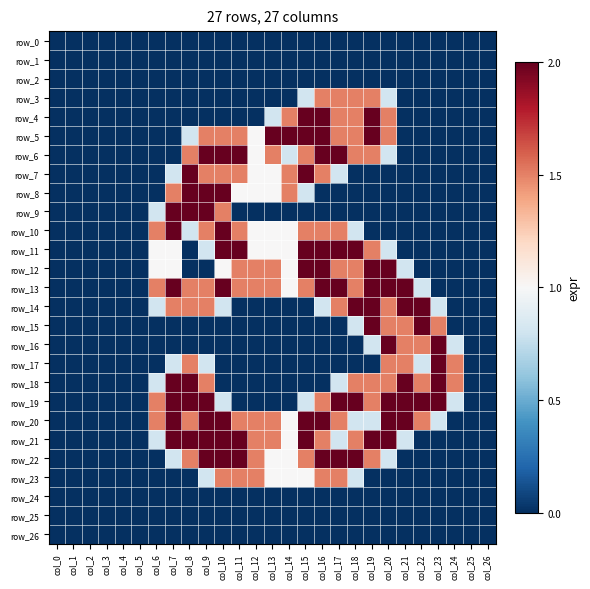

Reading left to right, what are all the values shown in this chart?

row_0: 0.0	0.0	0.0	0.0	0.0	0.0	0.0	0.0	0.0	0.0	0.0	0.0	0.0	0.0	0.0	0.0	0.0	0.0	0.0	0.0	0.0	0.0	0.0	0.0	0.0	0.0	0.0
row_1: 0.0	0.0	0.0	0.0	0.0	0.0	0.0	0.0	0.0	0.0	0.0	0.0	0.0	0.0	0.0	0.0	0.0	0.0	0.0	0.0	0.0	0.0	0.0	0.0	0.0	0.0	0.0
row_2: 0.0	0.0	0.0	0.0	0.0	0.0	0.0	0.0	0.0	0.0	0.0	0.0	0.0	0.0	0.0	0.0	0.0	0.0	0.0	0.0	0.0	0.0	0.0	0.0	0.0	0.0	0.0
row_3: 0.0	0.0	0.0	0.0	0.0	0.0	0.0	0.0	0.0	0.0	0.0	0.0	0.0	0.0	0.0	0.8	1.5	1.5	1.5	1.5	0.8	0.0	0.0	0.0	0.0	0.0	0.0
row_4: 0.0	0.0	0.0	0.0	0.0	0.0	0.0	0.0	0.0	0.0	0.0	0.0	0.0	0.8	1.5	2.0	2.0	1.5	1.5	2.0	1.5	0.0	0.0	0.0	0.0	0.0	0.0
row_5: 0.0	0.0	0.0	0.0	0.0	0.0	0.0	0.0	0.8	1.5	1.5	1.5	1.0	2.0	2.0	2.0	2.0	1.5	1.5	2.0	1.5	0.0	0.0	0.0	0.0	0.0	0.0
row_6: 0.0	0.0	0.0	0.0	0.0	0.0	0.0	0.0	1.5	2.0	2.0	2.0	1.0	1.5	0.8	1.5	2.0	2.0	1.5	1.5	0.8	0.0	0.0	0.0	0.0	0.0	0.0
row_7: 0.0	0.0	0.0	0.0	0.0	0.0	0.0	0.8	2.0	1.5	1.5	1.5	1.0	1.0	1.5	2.0	1.5	0.8	0.0	0.0	0.0	0.0	0.0	0.0	0.0	0.0	0.0
row_8: 0.0	0.0	0.0	0.0	0.0	0.0	0.0	1.5	2.0	2.0	2.0	1.0	1.0	1.0	1.5	0.8	0.0	0.0	0.0	0.0	0.0	0.0	0.0	0.0	0.0	0.0	0.0
row_9: 0.0	0.0	0.0	0.0	0.0	0.0	0.8	2.0	2.0	2.0	1.5	0.0	0.0	0.0	0.0	0.0	0.0	0.0	0.0	0.0	0.0	0.0	0.0	0.0	0.0	0.0	0.0
row_10: 0.0	0.0	0.0	0.0	0.0	0.0	1.5	2.0	0.8	1.5	2.0	1.5	1.0	1.0	1.0	1.5	1.5	1.5	0.8	0.0	0.0	0.0	0.0	0.0	0.0	0.0	0.0
row_11: 0.0	0.0	0.0	0.0	0.0	0.0	1.0	1.0	0.0	0.8	2.0	2.0	1.0	1.0	1.0	2.0	2.0	2.0	2.0	1.5	0.8	0.0	0.0	0.0	0.0	0.0	0.0
row_12: 0.0	0.0	0.0	0.0	0.0	0.0	1.0	1.0	0.0	0.0	1.0	1.5	1.5	1.5	1.0	2.0	2.0	1.5	1.5	2.0	2.0	0.8	0.0	0.0	0.0	0.0	0.0
row_13: 0.0	0.0	0.0	0.0	0.0	0.0	1.5	2.0	1.5	1.5	2.0	1.5	1.5	1.5	1.0	1.5	2.0	2.0	1.5	2.0	2.0	2.0	0.8	0.0	0.0	0.0	0.0
row_14: 0.0	0.0	0.0	0.0	0.0	0.0	0.8	1.5	1.5	1.5	0.8	0.0	0.0	0.0	0.0	0.0	0.8	1.5	2.0	2.0	1.5	2.0	2.0	0.8	0.0	0.0	0.0
row_15: 0.0	0.0	0.0	0.0	0.0	0.0	0.0	0.0	0.0	0.0	0.0	0.0	0.0	0.0	0.0	0.0	0.0	0.0	0.8	2.0	1.5	1.5	2.0	1.5	0.0	0.0	0.0
row_16: 0.0	0.0	0.0	0.0	0.0	0.0	0.0	0.0	0.0	0.0	0.0	0.0	0.0	0.0	0.0	0.0	0.0	0.0	0.0	0.8	2.0	1.5	1.5	2.0	0.8	0.0	0.0
row_17: 0.0	0.0	0.0	0.0	0.0	0.0	0.0	0.8	1.5	0.8	0.0	0.0	0.0	0.0	0.0	0.0	0.0	0.0	0.0	0.0	1.5	1.5	0.8	2.0	1.5	0.0	0.0
row_18: 0.0	0.0	0.0	0.0	0.0	0.0	0.8	2.0	2.0	1.5	0.0	0.0	0.0	0.0	0.0	0.0	0.0	0.8	1.5	1.5	1.5	2.0	1.5	2.0	1.5	0.0	0.0
row_19: 0.0	0.0	0.0	0.0	0.0	0.0	1.5	2.0	2.0	2.0	0.8	0.0	0.0	0.0	0.0	0.8	1.5	2.0	2.0	1.5	2.0	2.0	2.0	2.0	0.8	0.0	0.0
row_20: 0.0	0.0	0.0	0.0	0.0	0.0	1.5	2.0	1.5	2.0	2.0	1.5	1.5	1.5	1.0	2.0	2.0	1.5	0.8	0.8	2.0	2.0	1.5	0.8	0.0	0.0	0.0
row_21: 0.0	0.0	0.0	0.0	0.0	0.0	0.8	2.0	2.0	2.0	2.0	2.0	1.5	1.5	1.0	2.0	1.5	0.8	1.5	2.0	2.0	0.8	0.0	0.0	0.0	0.0	0.0
row_22: 0.0	0.0	0.0	0.0	0.0	0.0	0.0	0.8	1.5	2.0	2.0	2.0	1.5	1.0	1.0	1.5	2.0	2.0	2.0	1.5	0.8	0.0	0.0	0.0	0.0	0.0	0.0
row_23: 0.0	0.0	0.0	0.0	0.0	0.0	0.0	0.0	0.0	0.8	1.5	1.5	1.5	1.0	1.0	1.0	1.5	1.5	0.8	0.0	0.0	0.0	0.0	0.0	0.0	0.0	0.0
row_24: 0.0	0.0	0.0	0.0	0.0	0.0	0.0	0.0	0.0	0.0	0.0	0.0	0.0	0.0	0.0	0.0	0.0	0.0	0.0	0.0	0.0	0.0	0.0	0.0	0.0	0.0	0.0
row_25: 0.0	0.0	0.0	0.0	0.0	0.0	0.0	0.0	0.0	0.0	0.0	0.0	0.0	0.0	0.0	0.0	0.0	0.0	0.0	0.0	0.0	0.0	0.0	0.0	0.0	0.0	0.0
row_26: 0.0	0.0	0.0	0.0	0.0	0.0	0.0	0.0	0.0	0.0	0.0	0.0	0.0	0.0	0.0	0.0	0.0	0.0	0.0	0.0	0.0	0.0	0.0	0.0	0.0	0.0	0.0